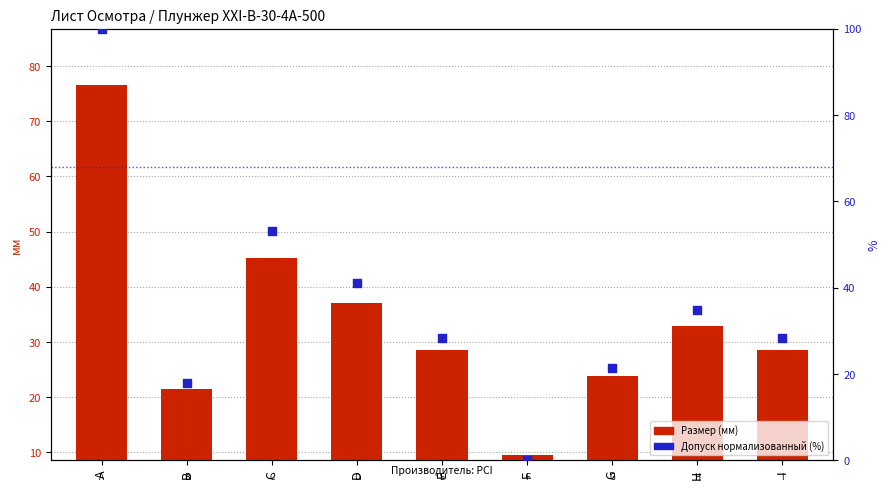

What are all the series names shown in the legend?

Размер (мм), Допуск (нормализованный %)